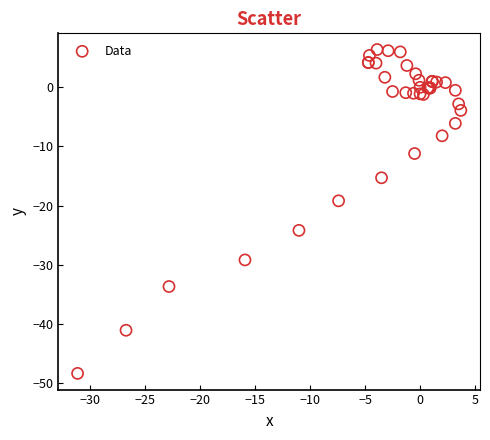

What Y value in the scatter plot is closest to -21?

-19.2